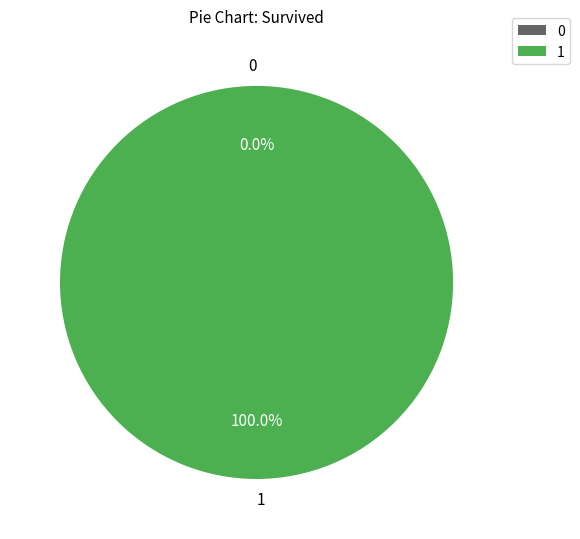

How many segments does this pie chart have?

2